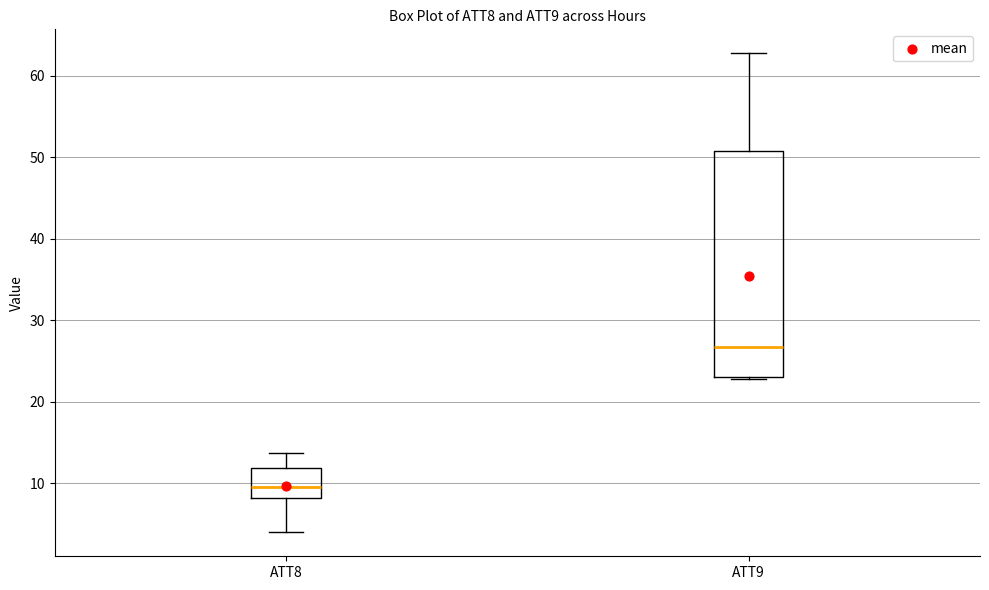

Comparing the boxes themselves (not the whiskers), which one is the tallest?

ATT9